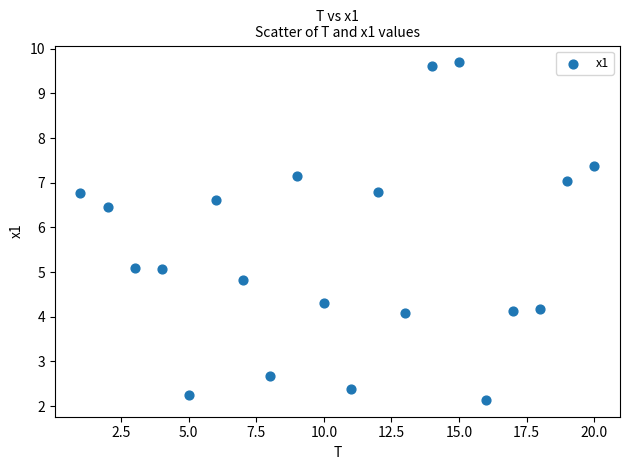

What is the range of Y values (max minus min)?

7.6